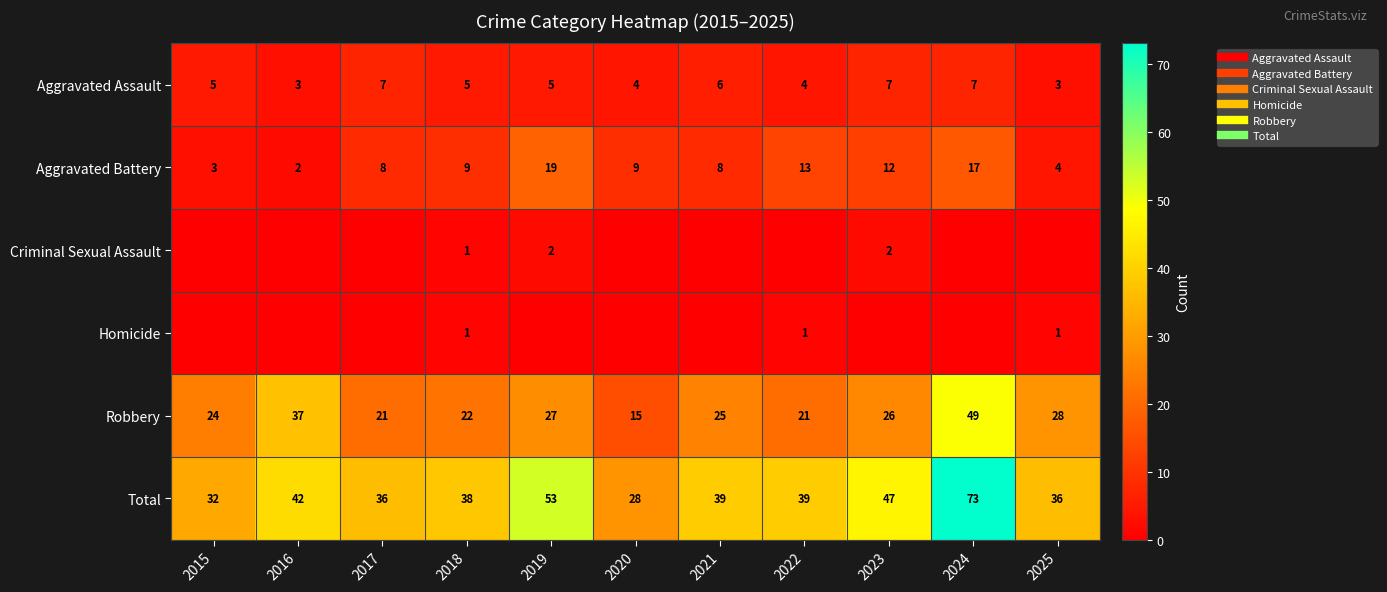

Rank the categories by Criminal Sexual Assault value from highest to lowest.

2019, 2023, 2018, 2015, 2016, 2017, 2020, 2021, 2022, 2024, 2025